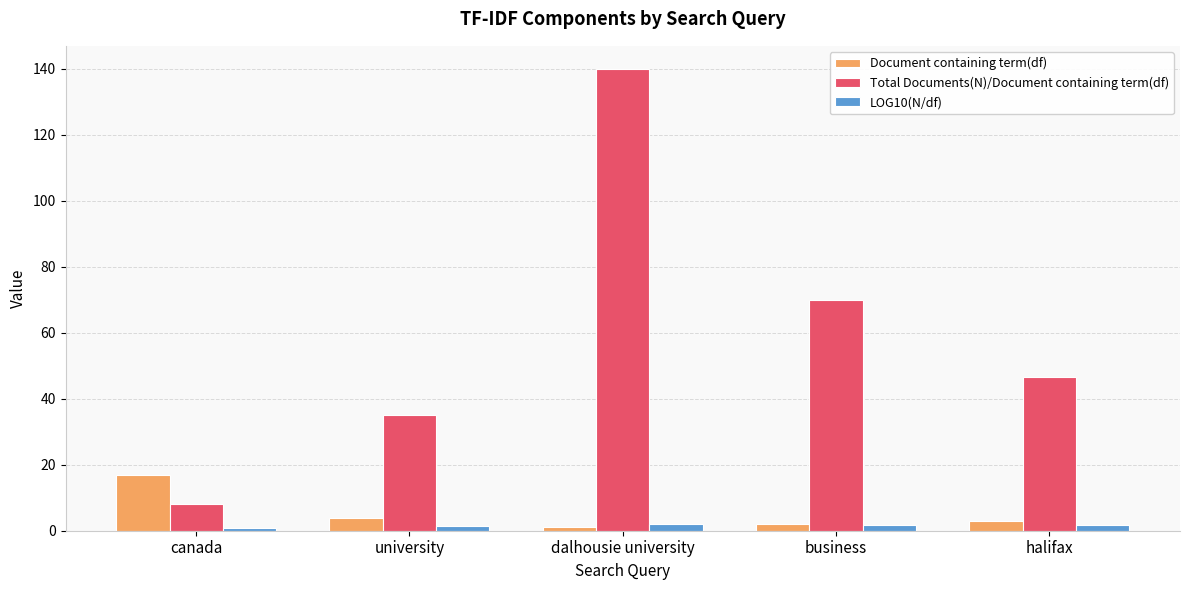

What is the highest value of the Document containing term(df) series?

17.0